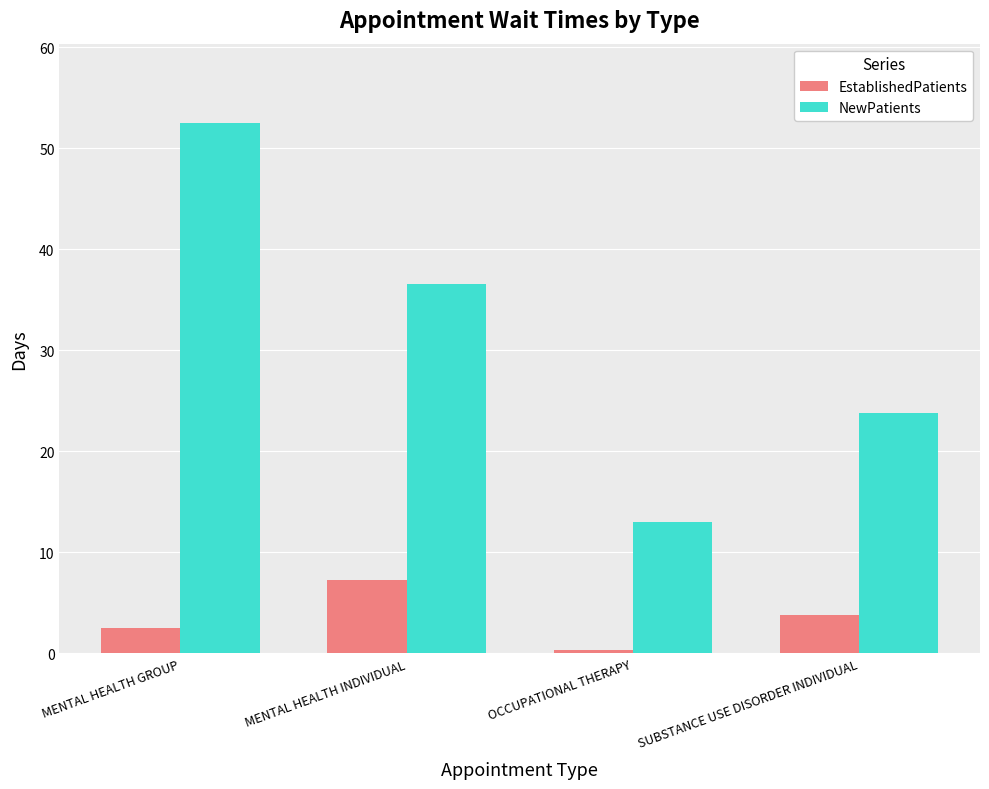

What position from the left is MENTAL HEALTH GROUP?

1